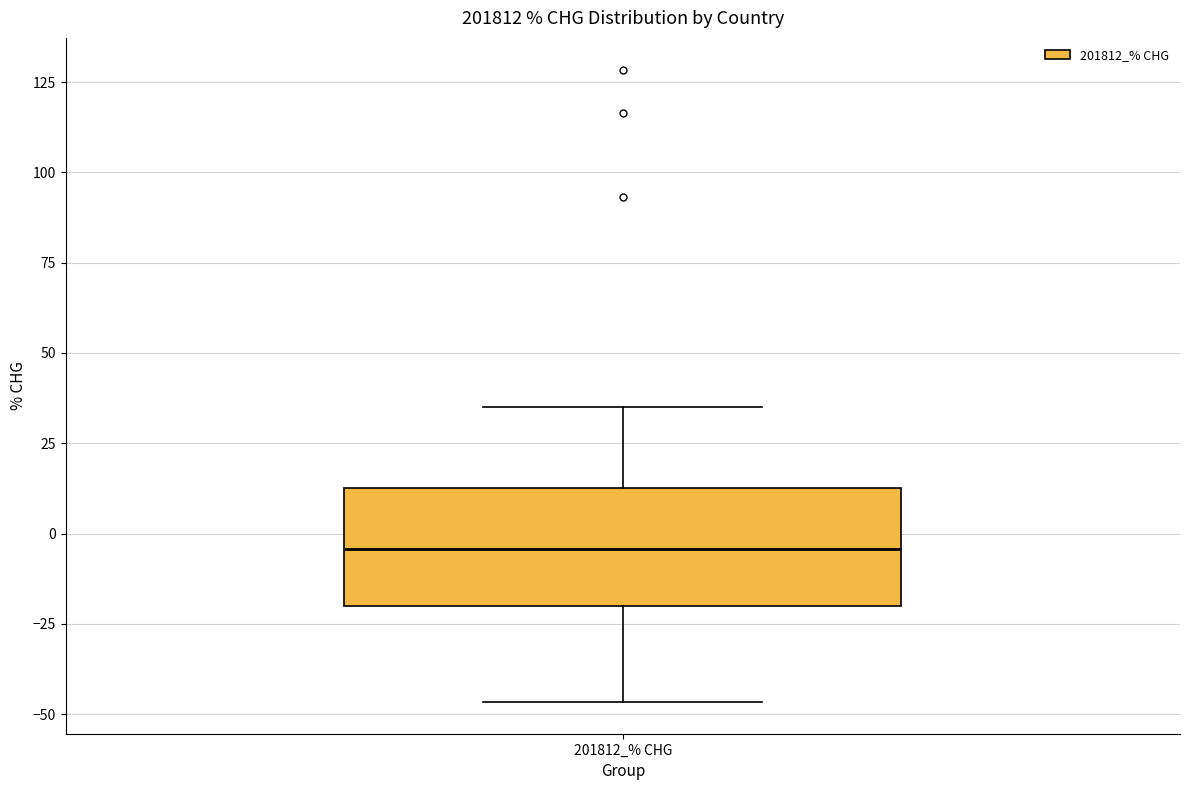

Transcribe this box plot: give where the median line is, the range the box spans, and where the two whiskers end, as read against the y-axis. The values are not printed on the chart, so give them approximately, as read against the axis.

median -5, box -20 to 15, whiskers -45 to 35